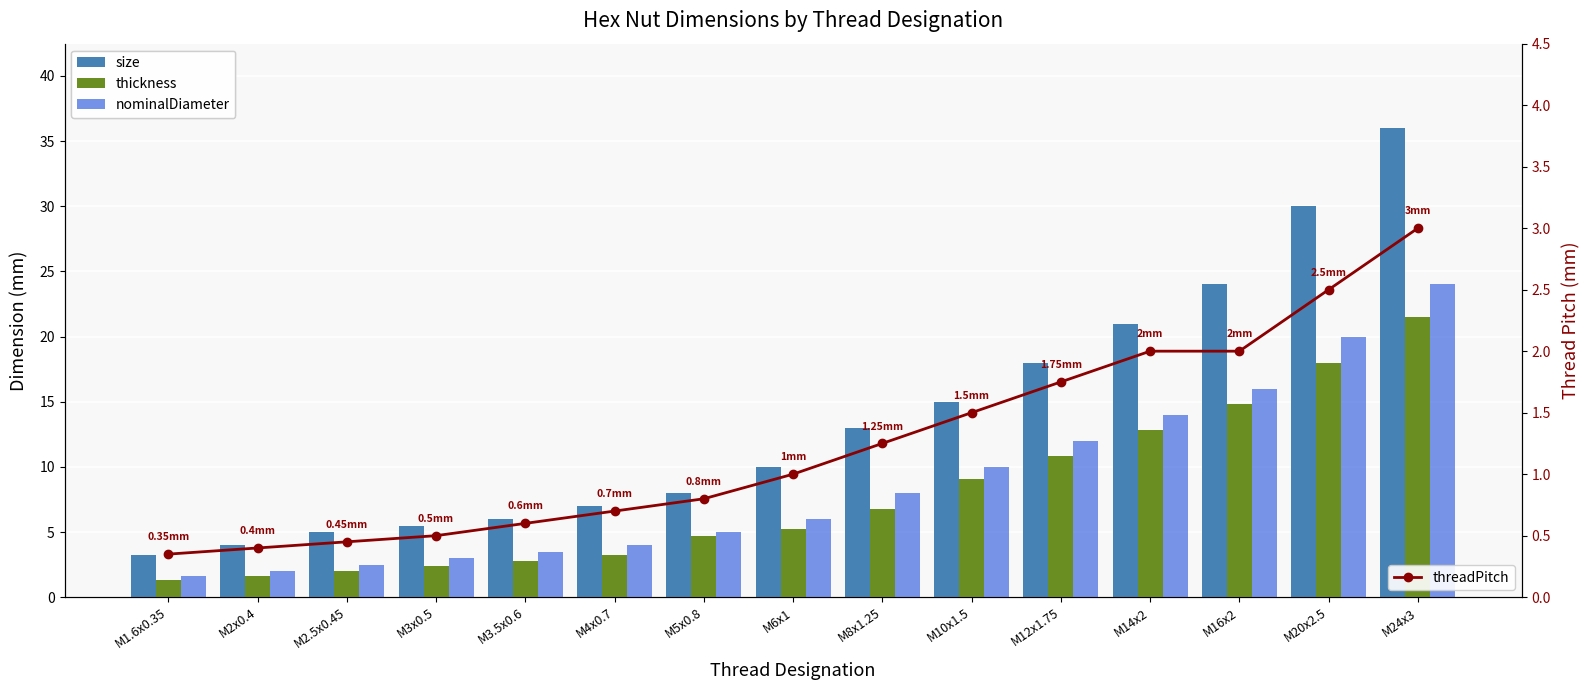

At which category is the sum across all series the highest?

M24x3